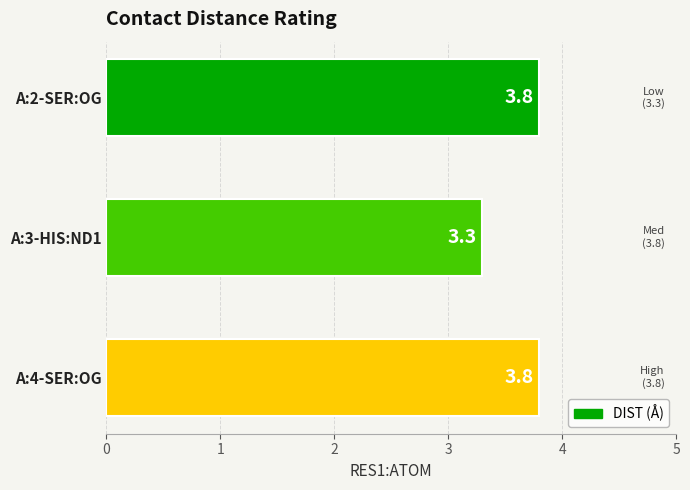

Reading top to bottom, what are all the values shown in this chart?

A:2-SER:OG=3.8	A:3-HIS:ND1=3.3	A:4-SER:OG=3.8